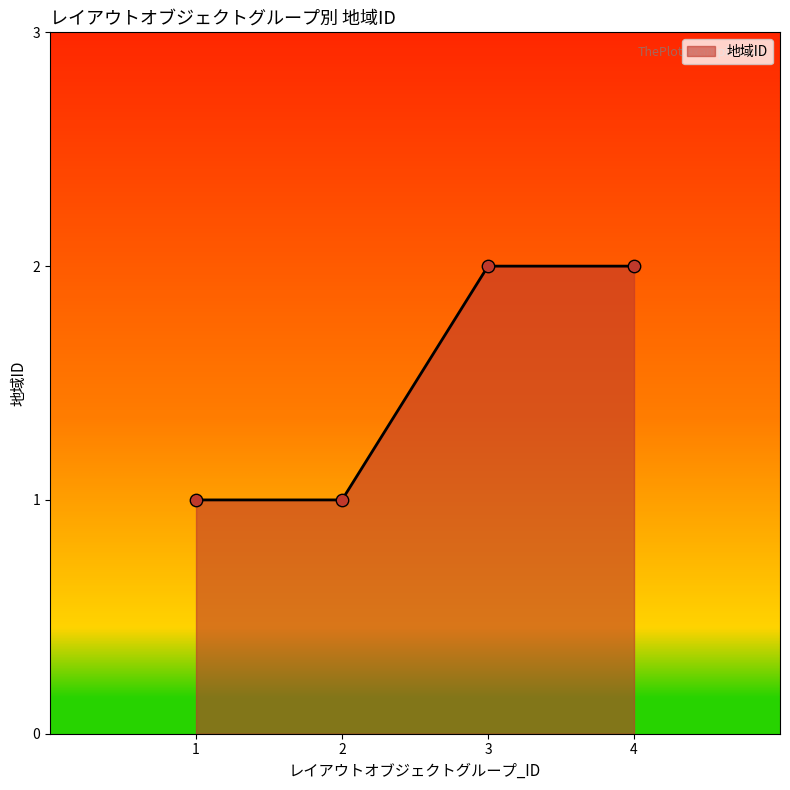

What is the change in value from 1 to 4?

+1